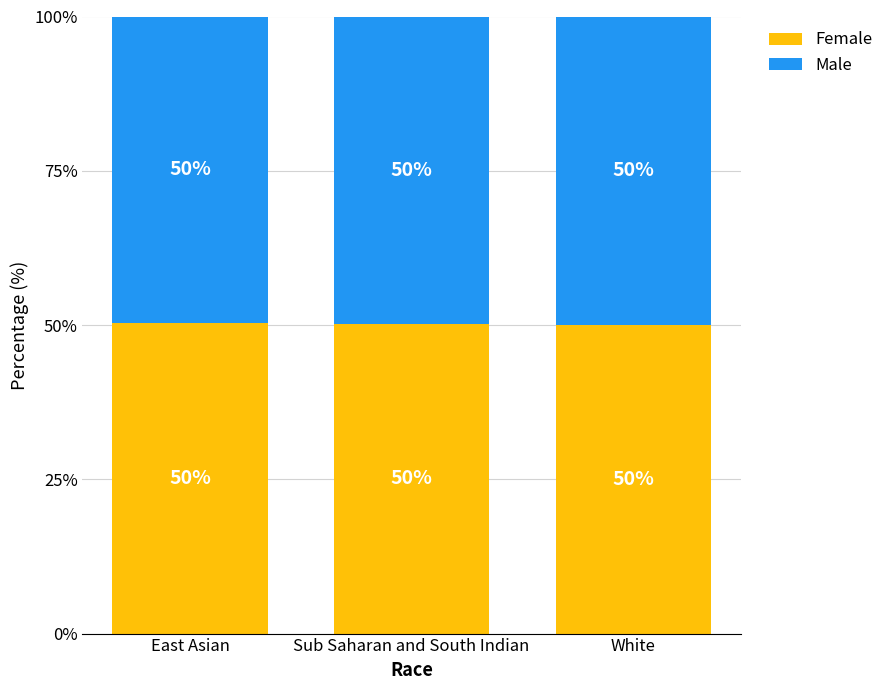

The Female series shows 89.6 at East Asian. True or false?

False